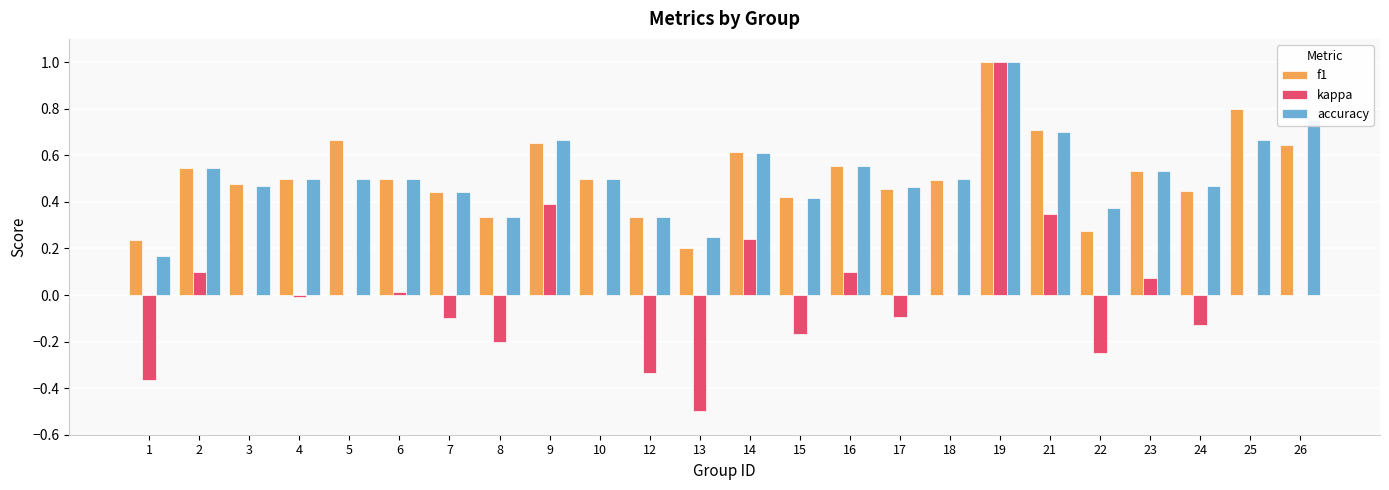

At which label does accuracy reach its peak?

19